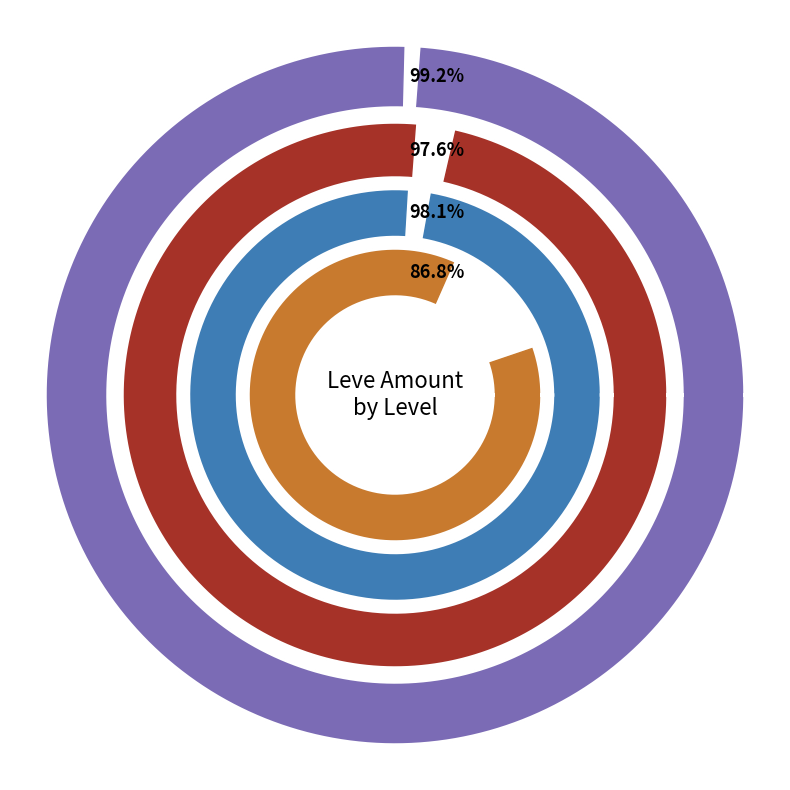

Do 5 and 4 together represent more than half of the pie?

No